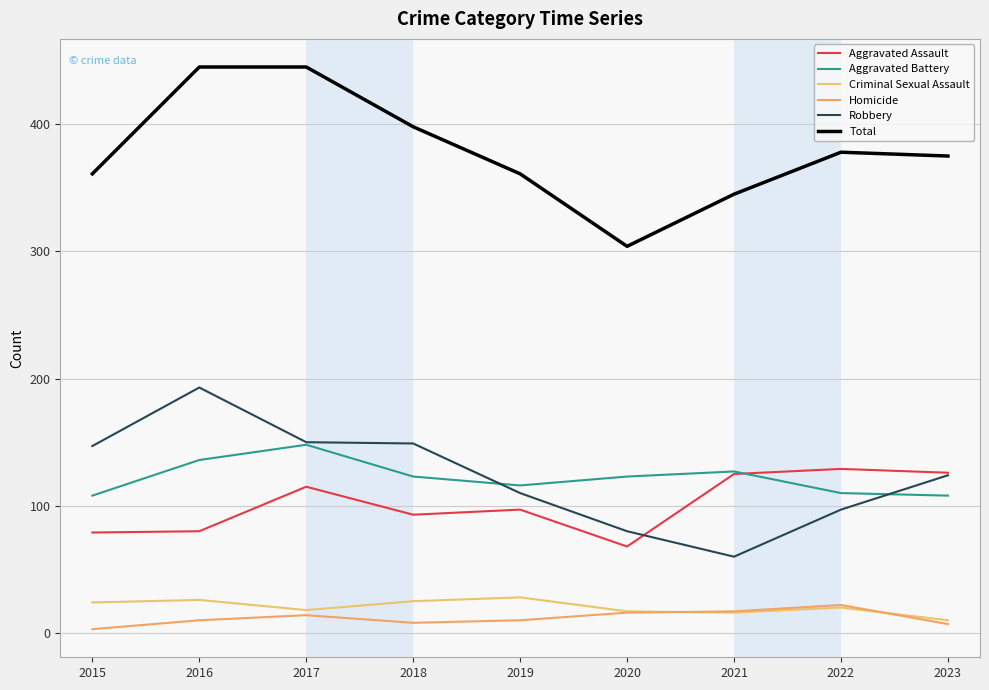

What are all the series names shown in the legend?

Aggravated Assault, Aggravated Battery, Criminal Sexual Assault, Homicide, Robbery, Total